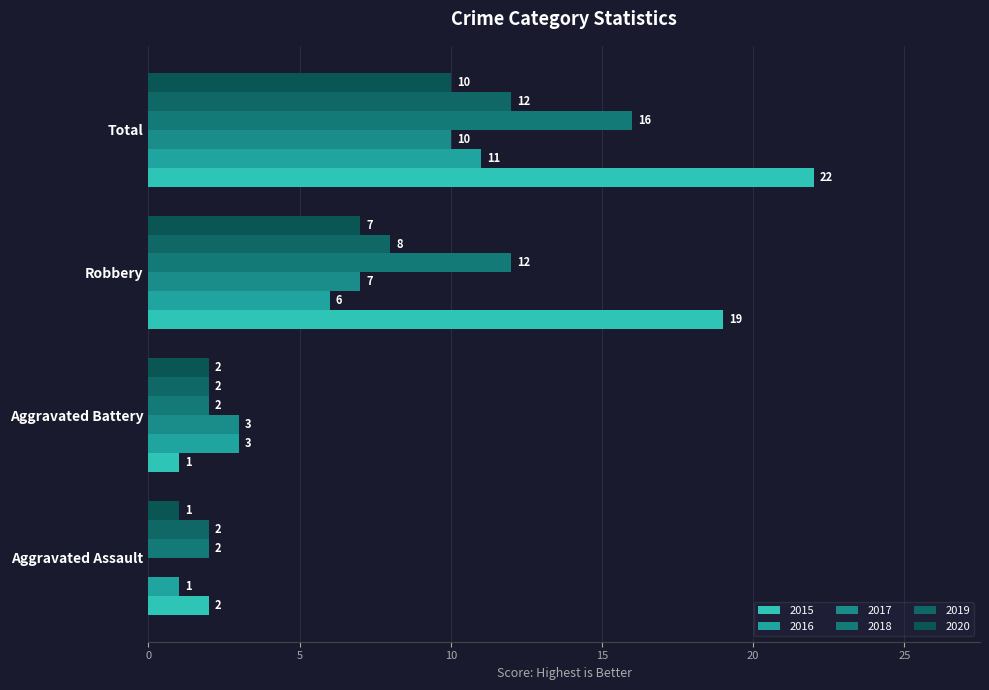

How many distinct data groups are displayed?

6